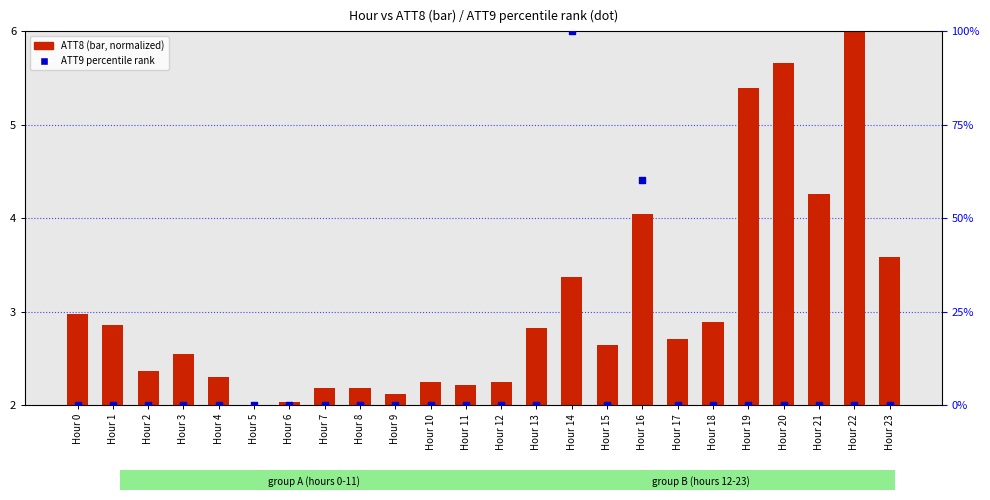

At how many categories does at least one series exceed 27?

2